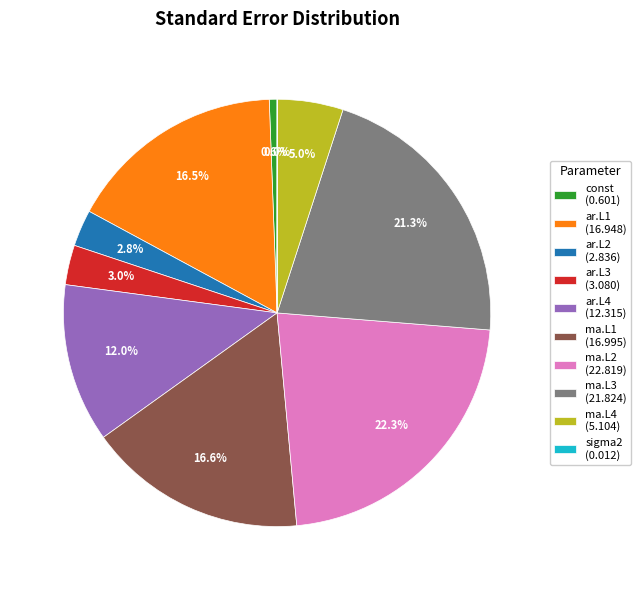

Is there any slice that represents more than half of the pie?

No